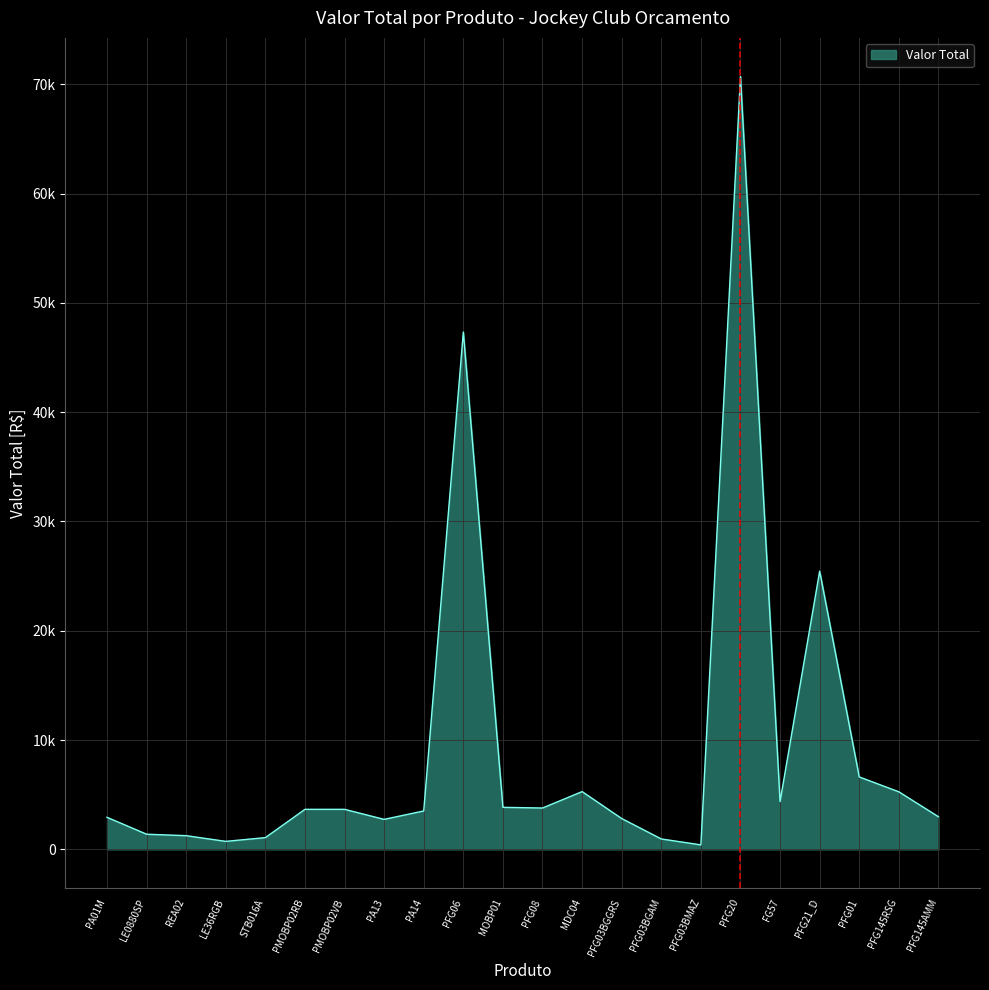

Where is the first local minimum?

LE36RGB